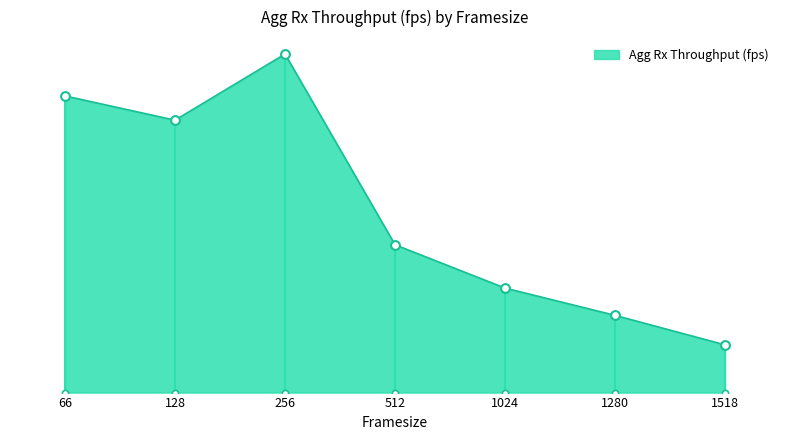

What is the change in value from 128 to 1024?

-372754.1